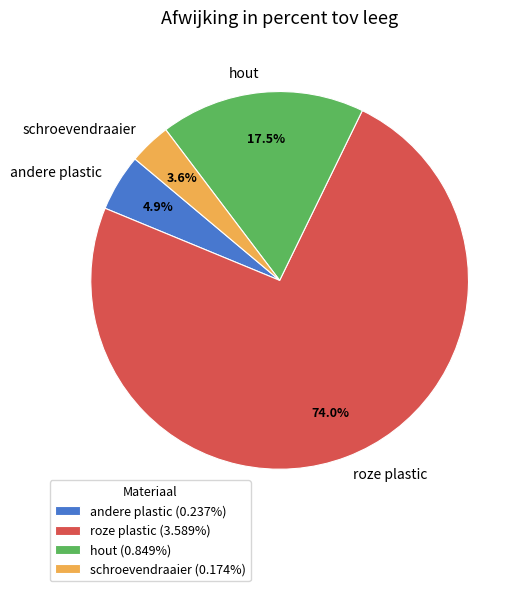

Which category has the smallest portion of the pie?

schroevendraaier